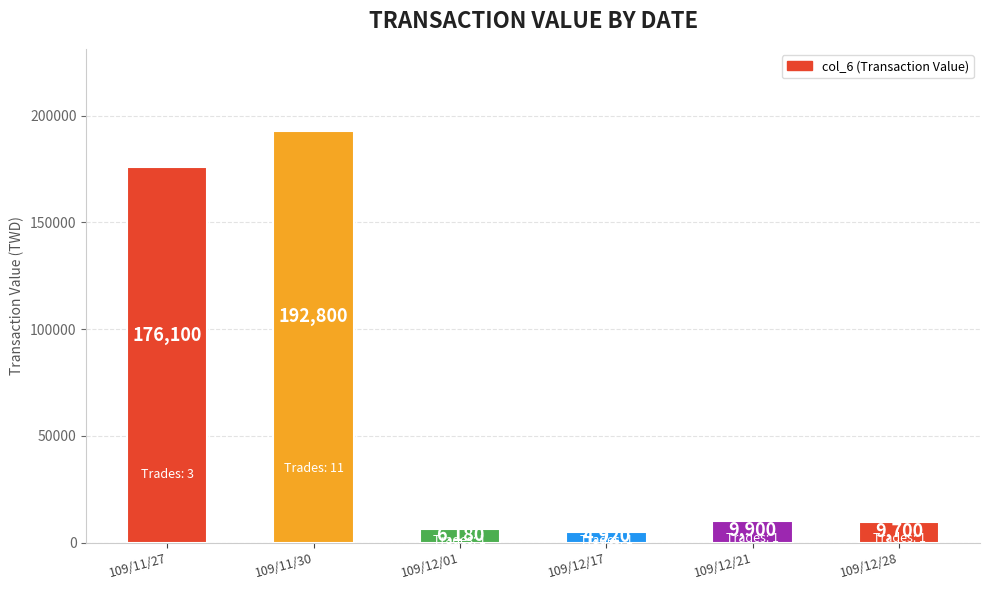

The chart shows a value of 6180 at 109/12/01. True or false?

True